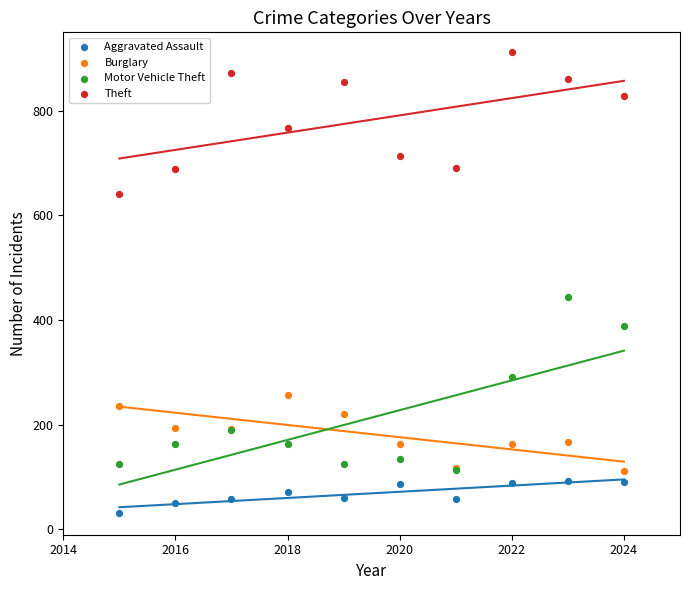

Across all series, what Y value is closest to 471?

444